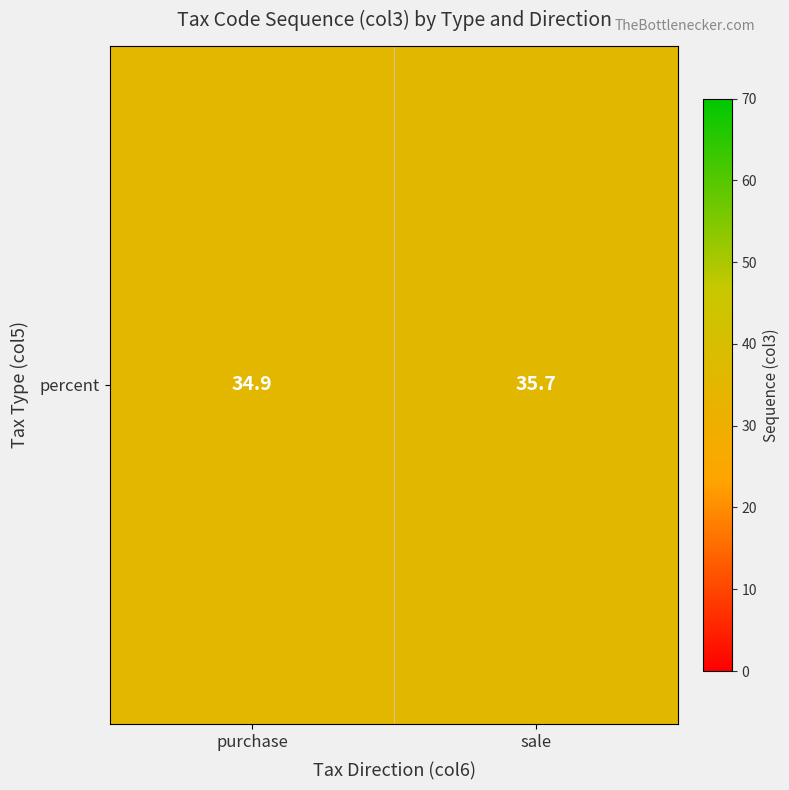

Count the values in the range 34 to 35.

1